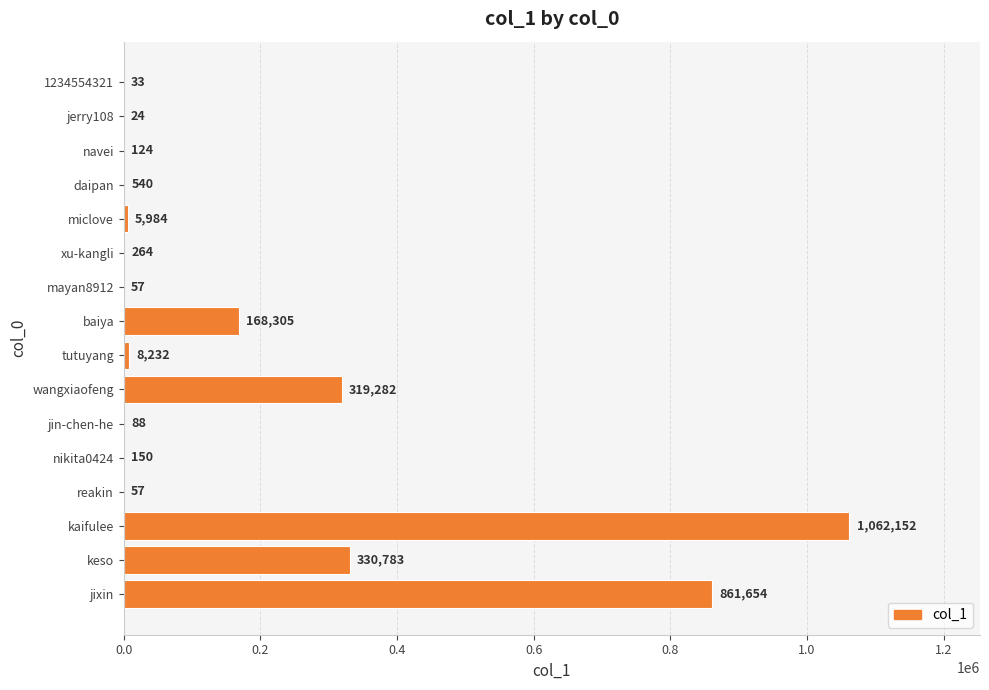

Between reakin and jerry108, which is larger?

reakin